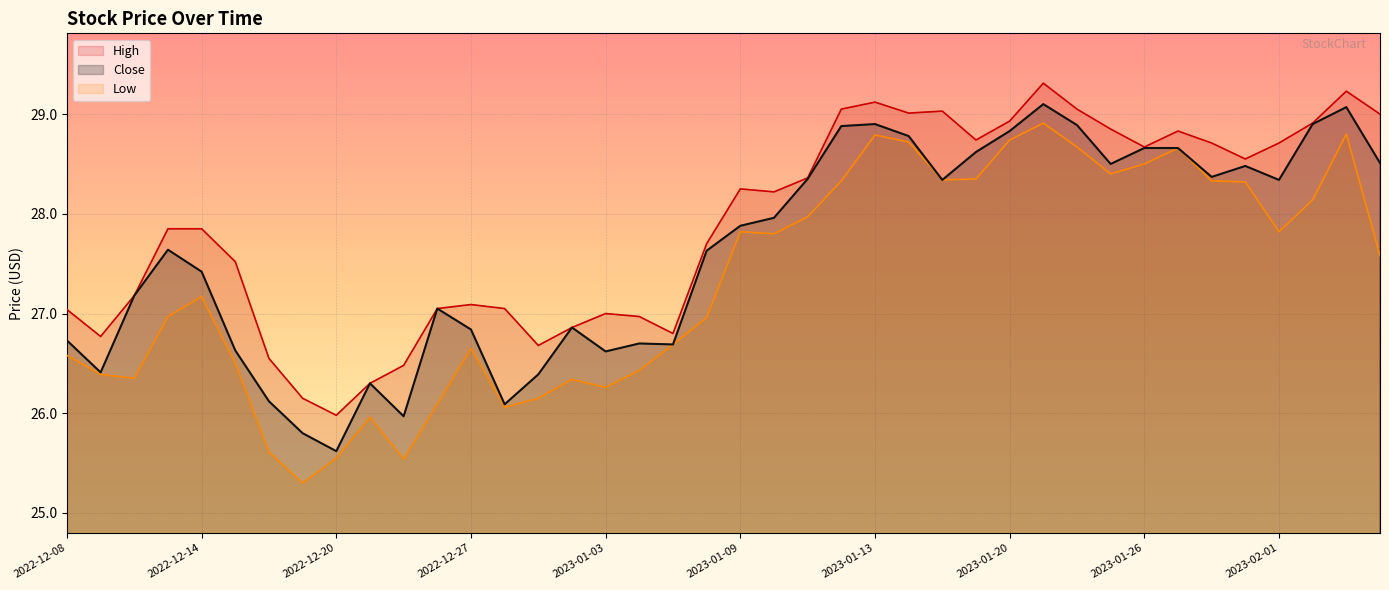

What is the difference between the maximum and second lowest values in the High series?

3.2